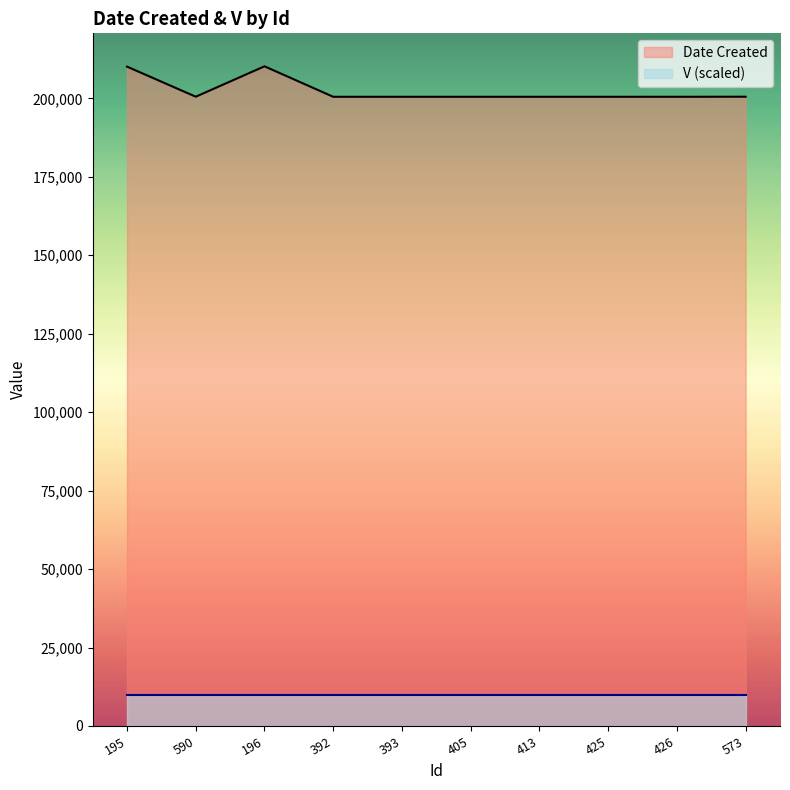

What is the difference between the maximum and minimum values?

9710